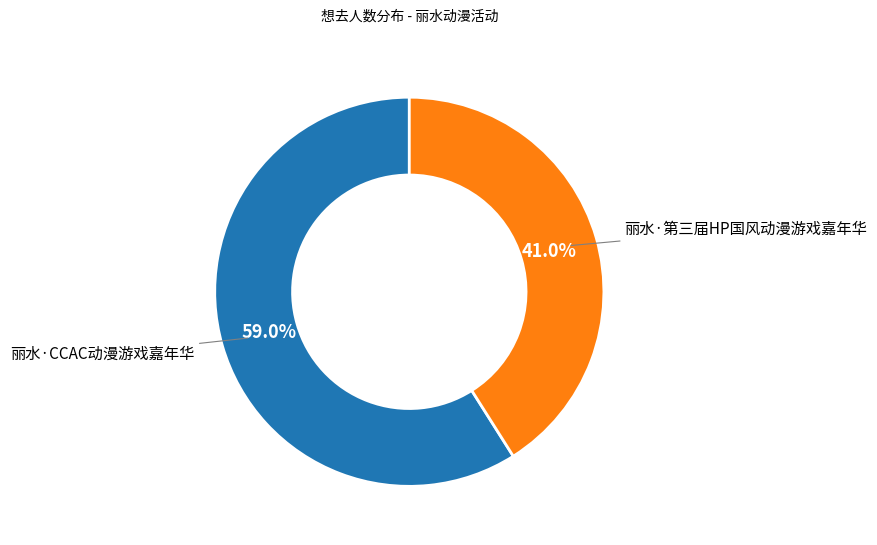

How many slices are in this pie chart?

2